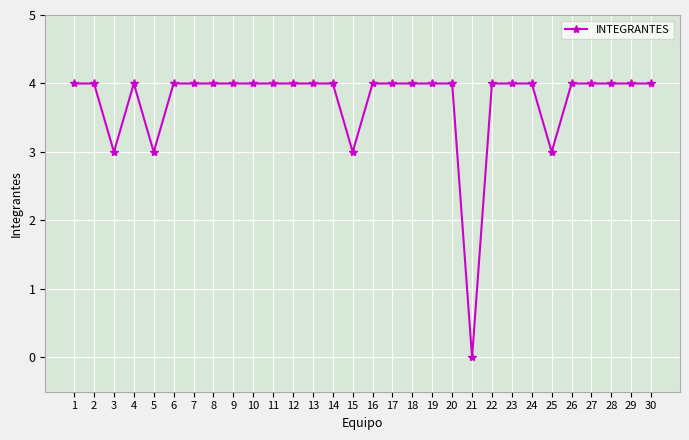

What is the value of the 20th point from the left?

4